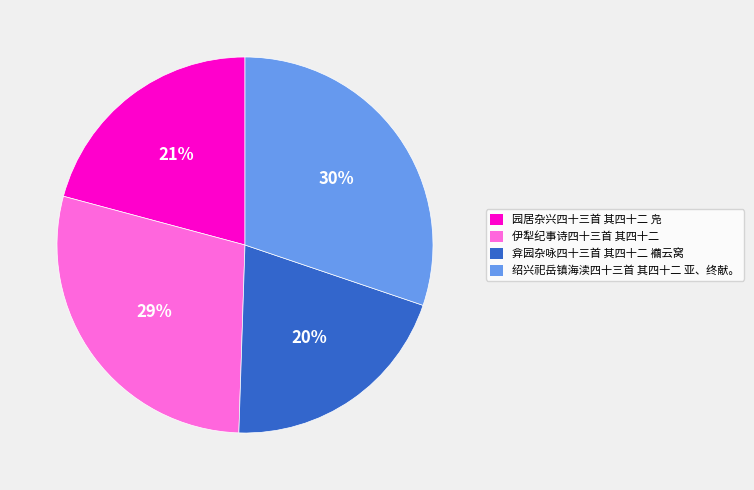

Combined, do 伊犁纪事诗四十三首 其四十二 and 绍兴祀岳镇海渎四十三首 其四十二 亚、终献。 account for over 50%?

Yes